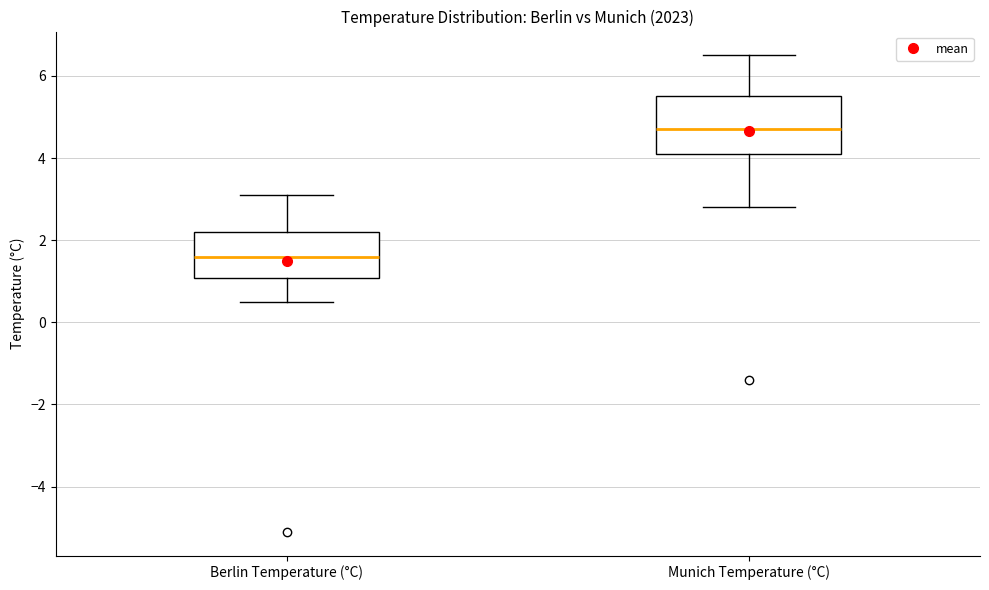

Comparing the boxes themselves (not the whiskers), which one is the tallest?

Munich Temperature (°C)